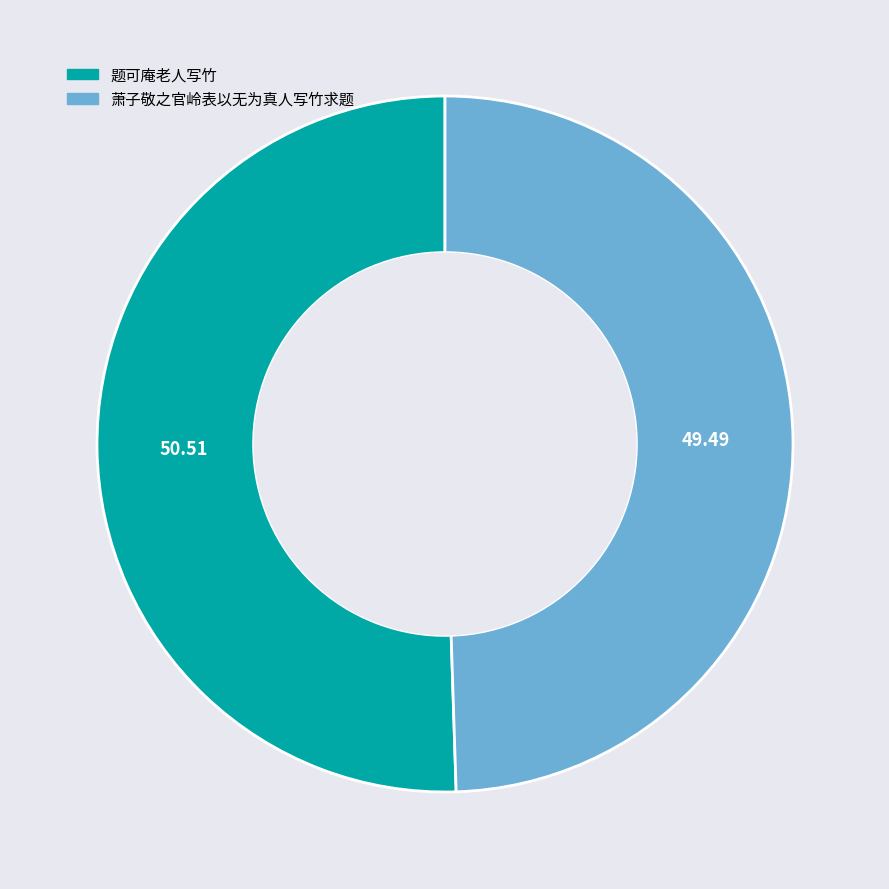

What is the largest slice in the pie chart?

题可庵老人写竹